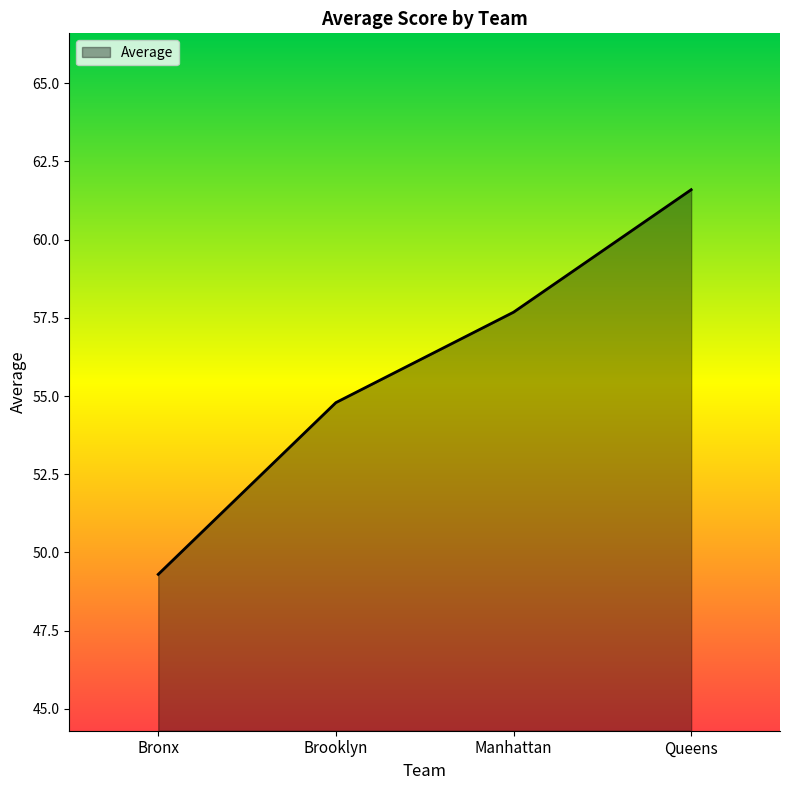

Reading right to left, what are all the values shown in this chart?

61.6	57.7	54.8	49.3